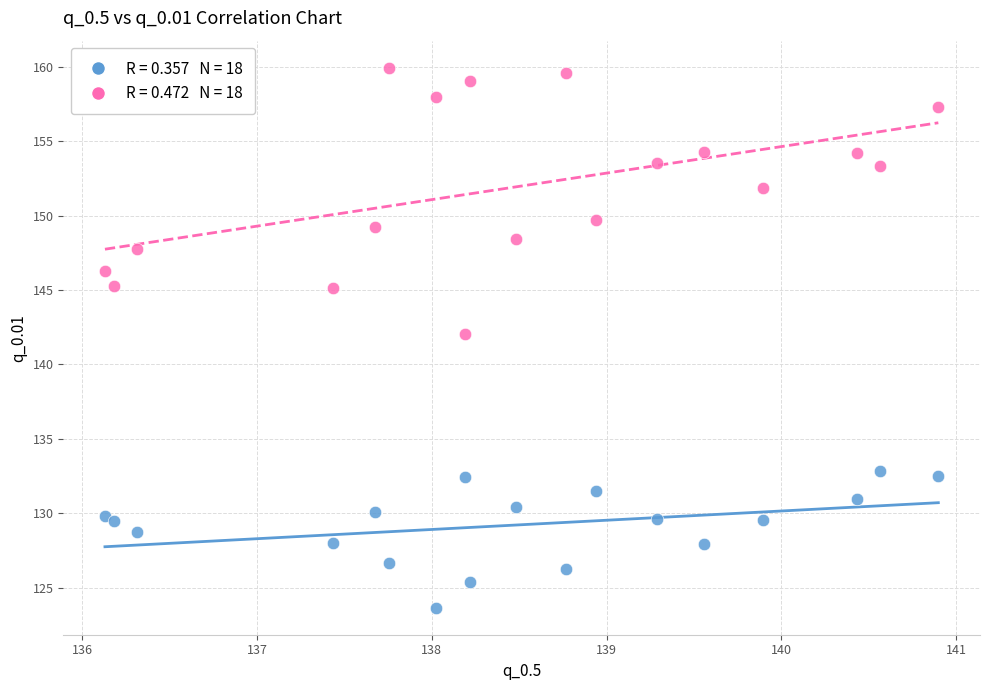

Across all series, what Y value is closest to 141?

142.0